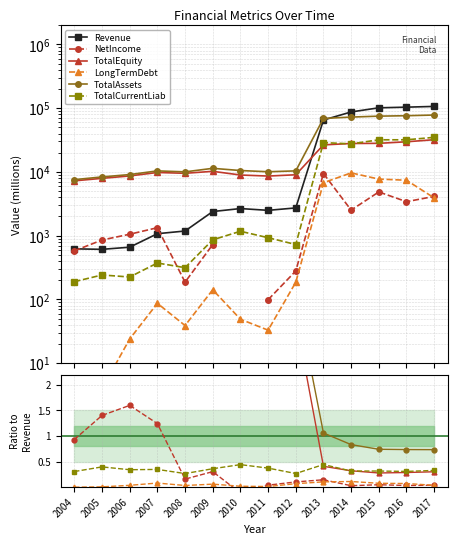

Is the value of Revenue at 2015 greater than the value of NetIncome at 2012?

Yes